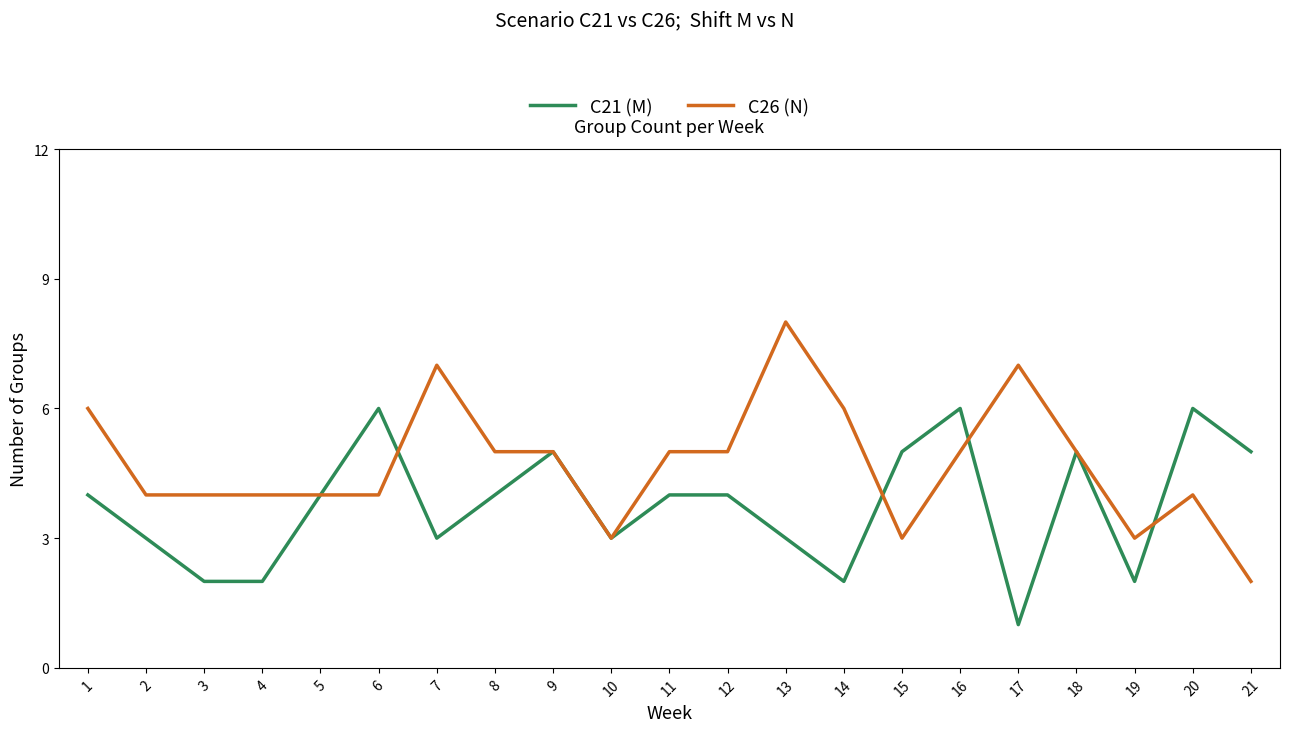

At which label does C26 (N) reach its peak?

13